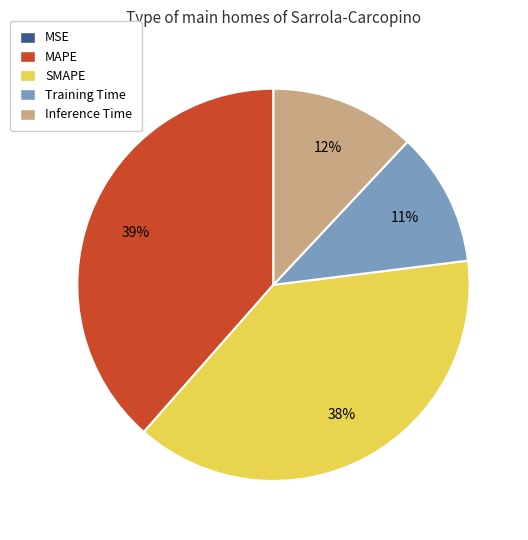

The Training Time slice represents 5% of the pie. True or false?

False